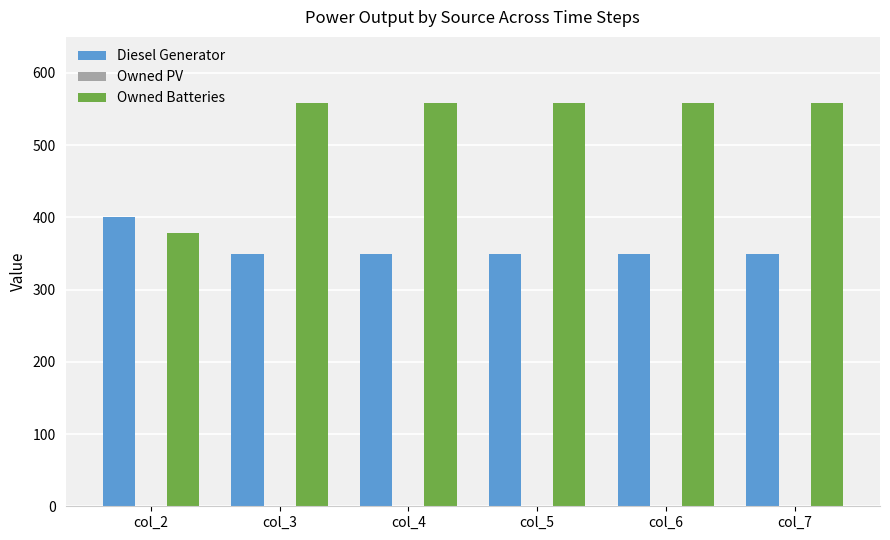

Reading left to right, transcribe all the data shown in this chart.

Diesel Generator: col_2=400	col_3=350	col_4=350	col_5=350	col_6=350	col_7=350
Owned Batteries: col_2=378	col_3=559	col_4=559	col_5=559	col_6=559	col_7=559